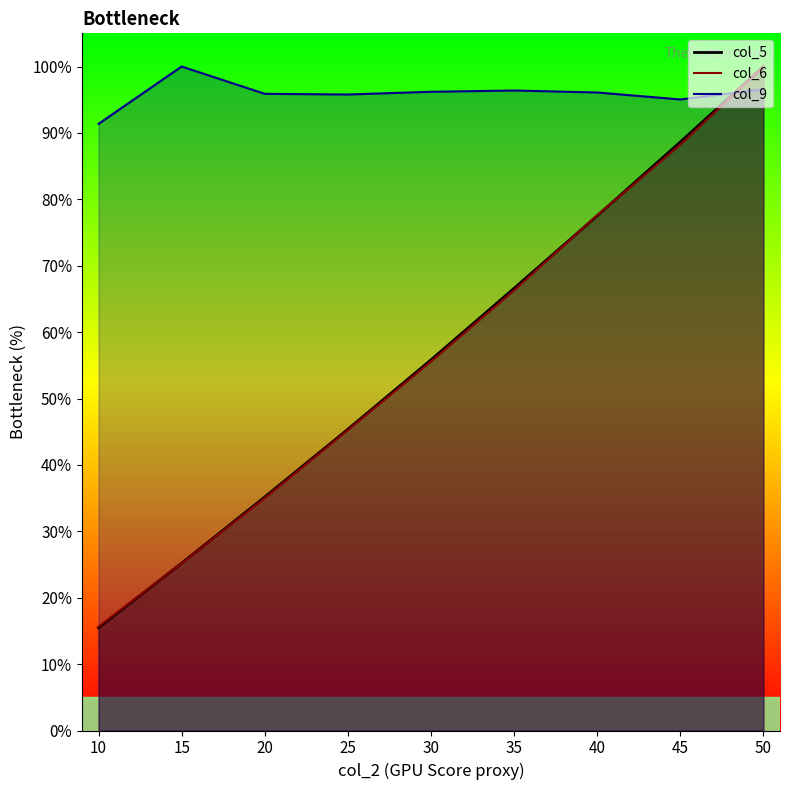

True or false: col_9 and col_6 intersect in this chart.

True